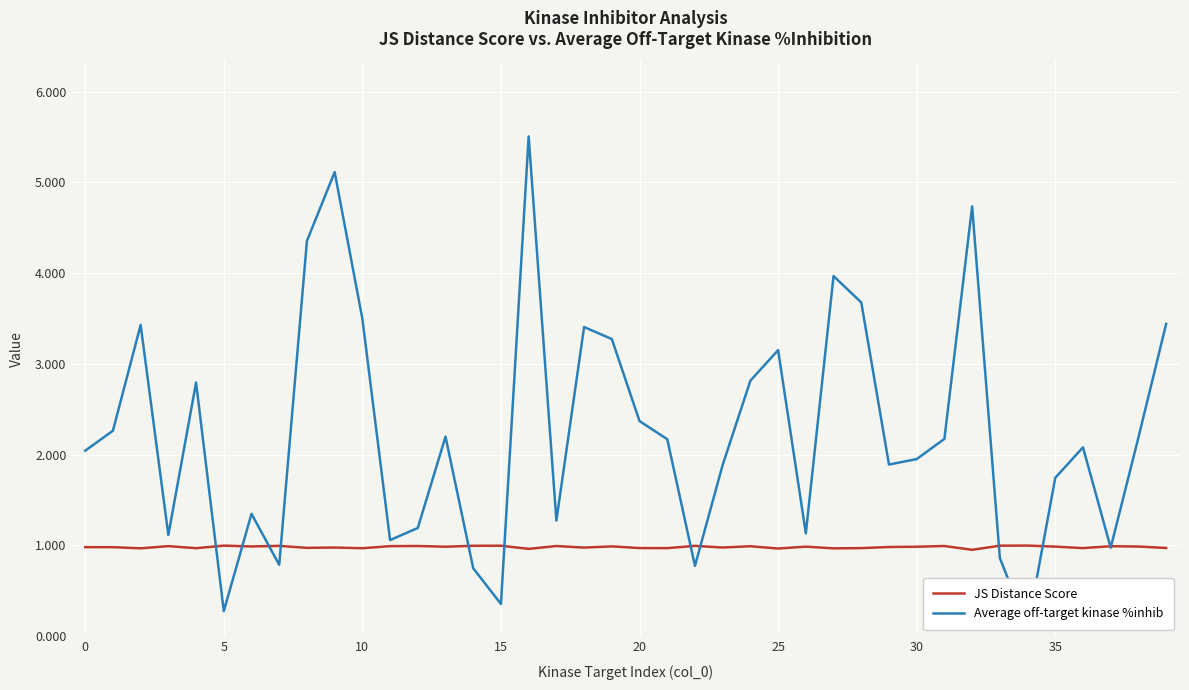

Which series has the widest spread of values?

Average off-target kinase %inhib